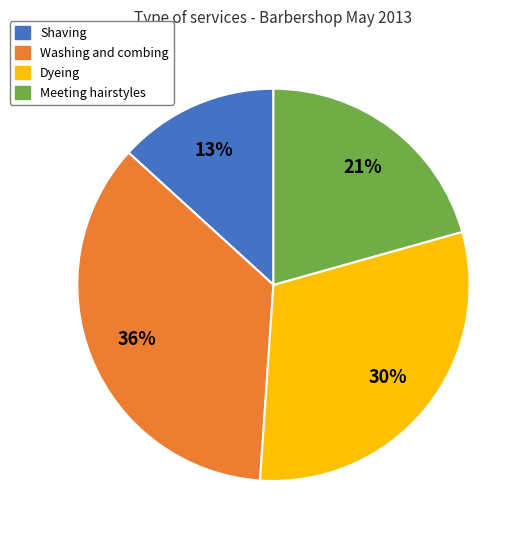

To the nearest percent, what percentage of the pie is Dyeing?

30%